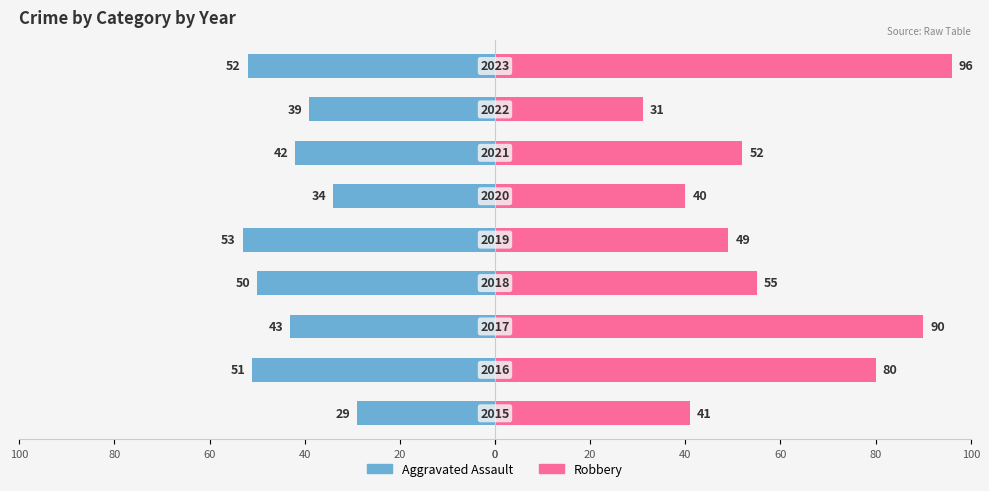

Is the value of Robbery at 60 greater than the value of Aggravated Assault at 20?

Yes